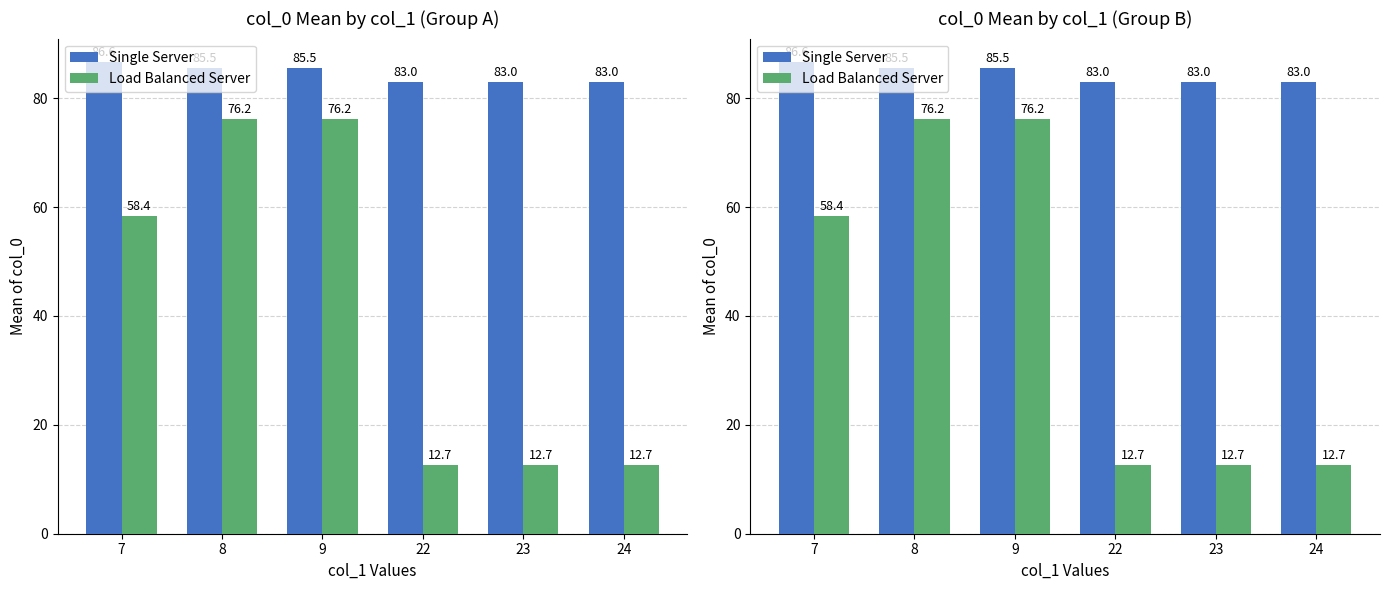

What is the spread (max minus min) of values at 9?

9.3